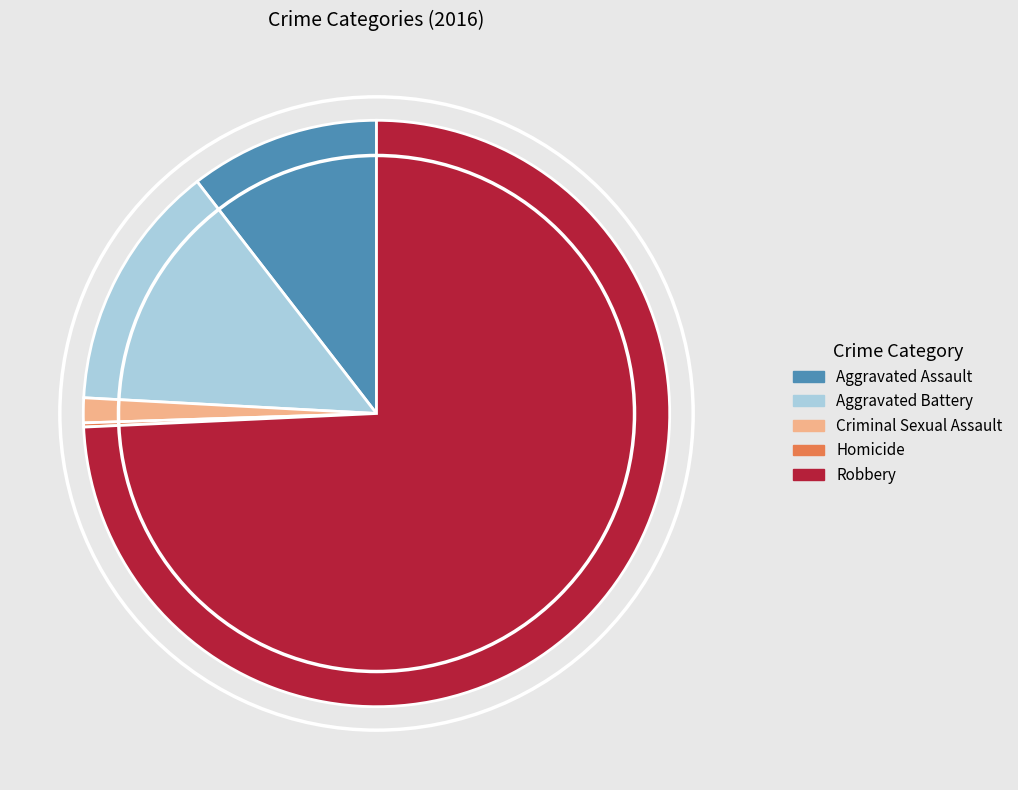

Which slice is the largest?

Robbery